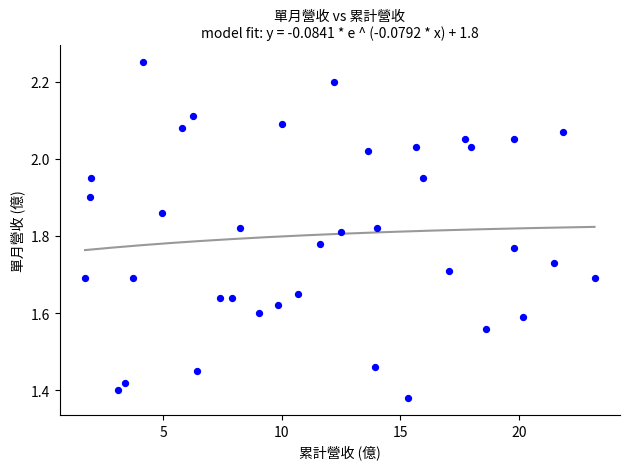

What is the range of X values (max minus min)?

21.5